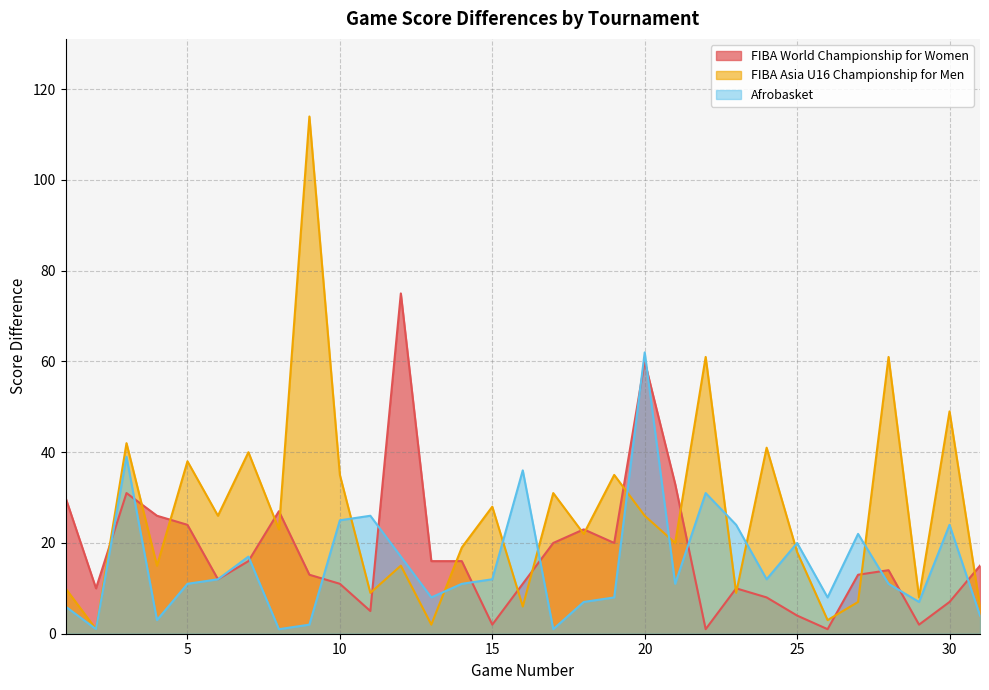

What are all the series names shown in the legend?

FIBA World Championship for Women, FIBA Asia U16 Championship for Men, Afrobasket